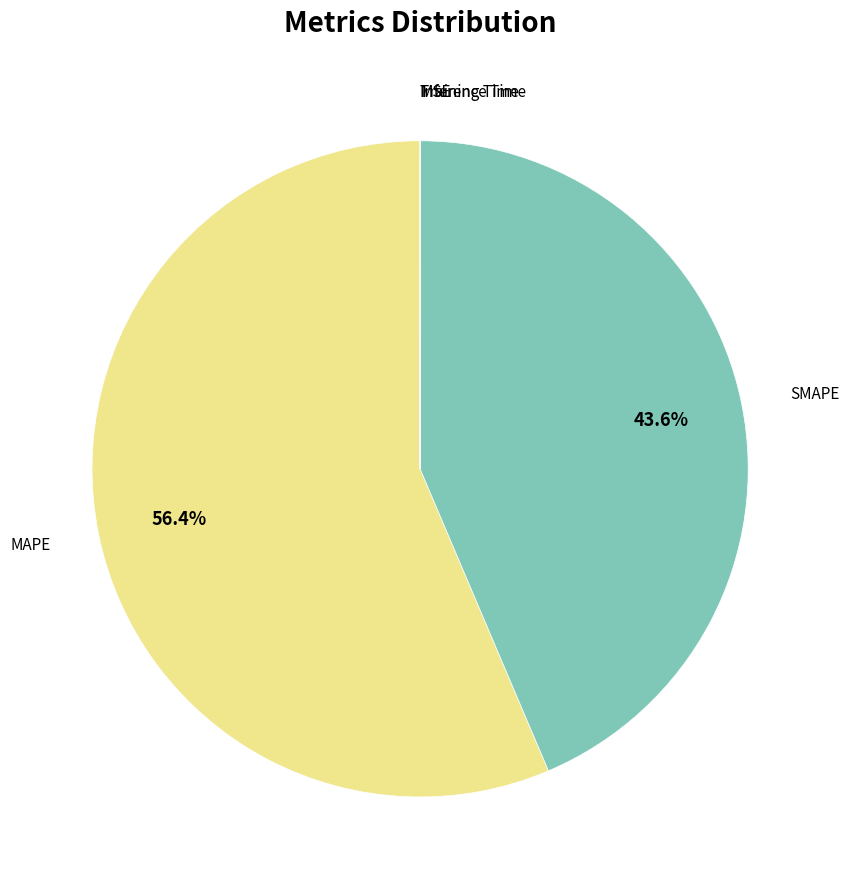

Rank the categories by value from highest to lowest.

MAPE, SMAPE, MSE, Training Time, Inference Time